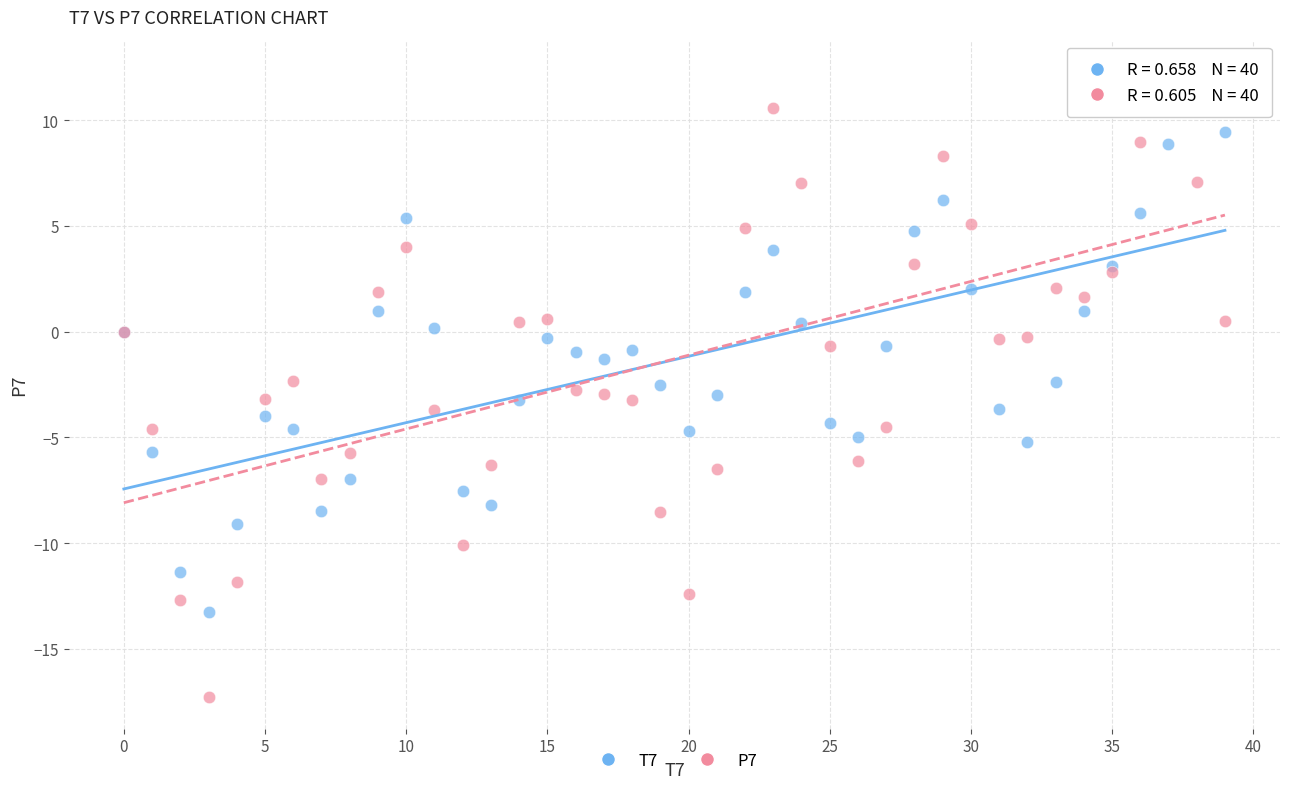

Which series reaches the maximum Y coordinate?

P7